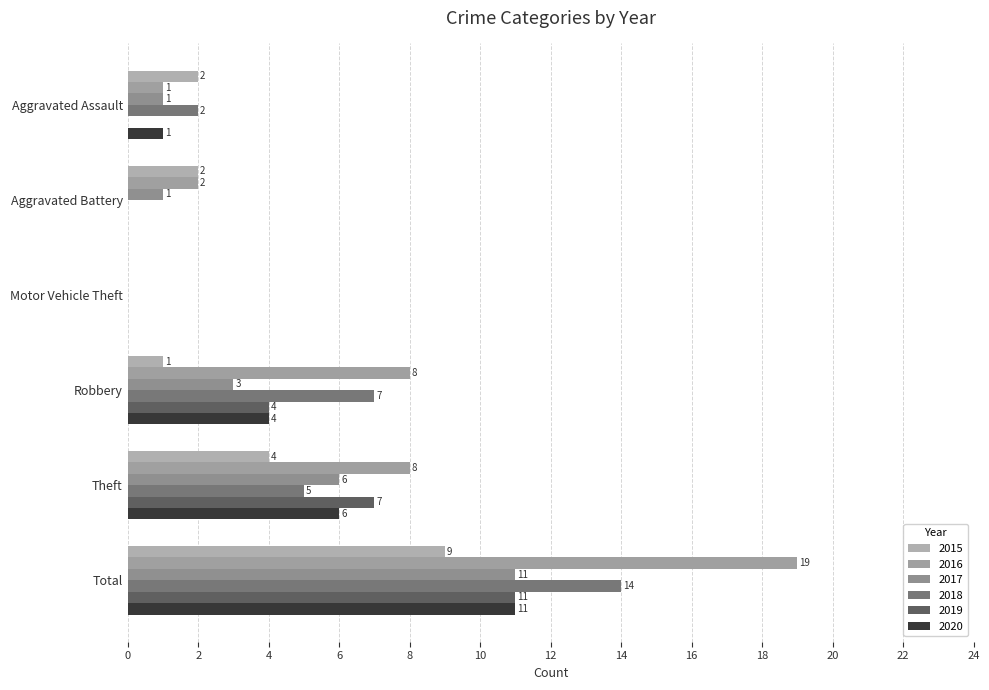

Which category has the highest value across all series?

Total